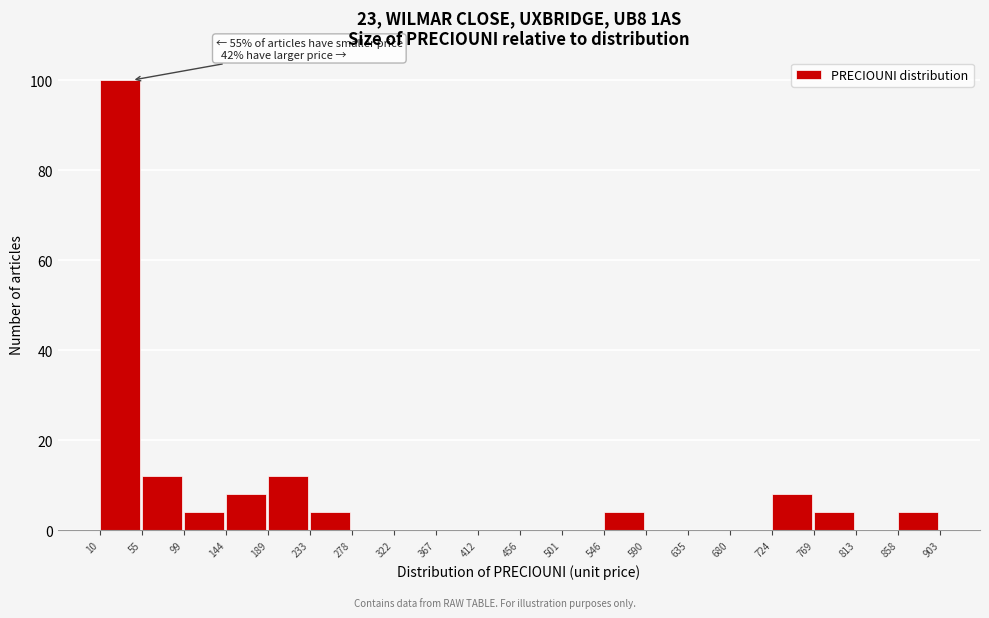

Which range on the x-axis has the tallest bar?

10 to 55